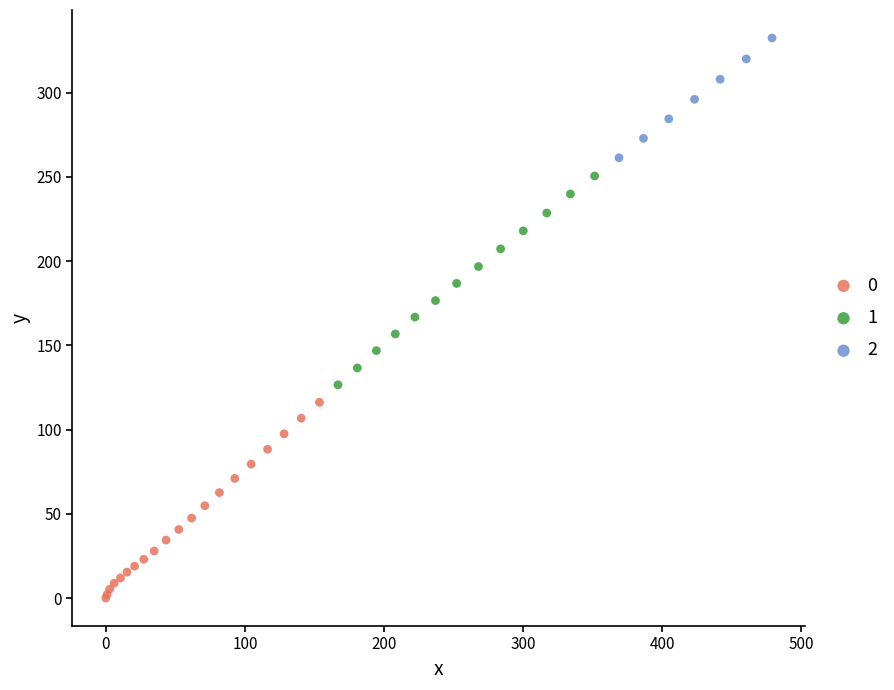

What are all the series names shown in the legend?

0, 1, 2